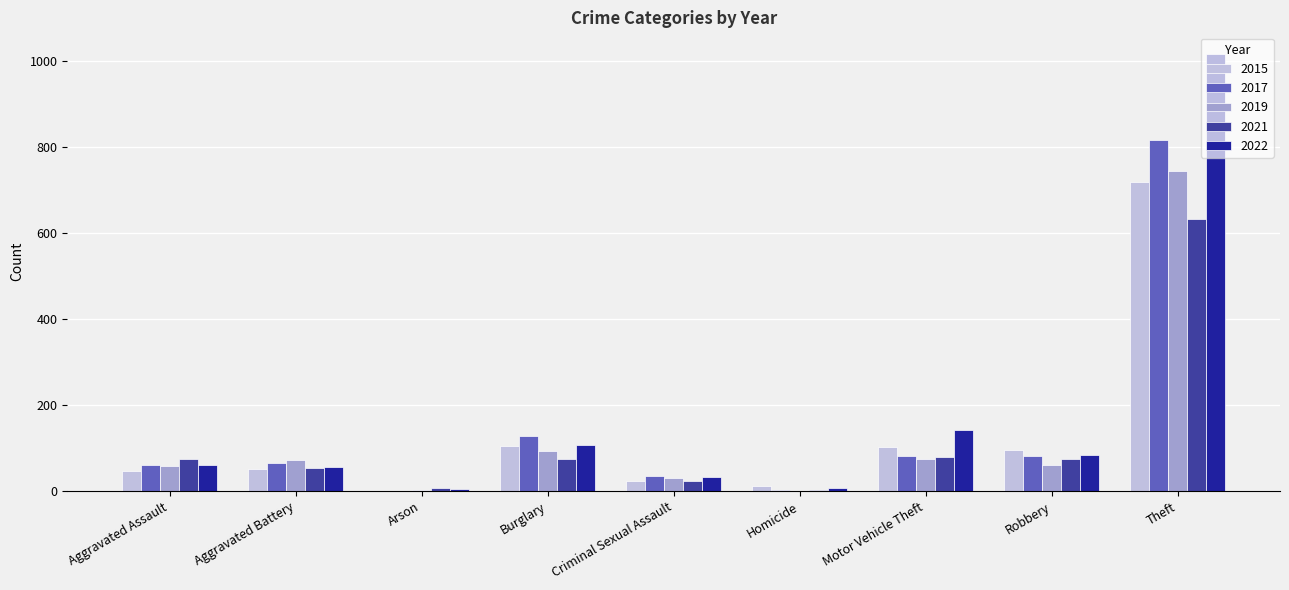

Which series has the largest total across all categories?

2022